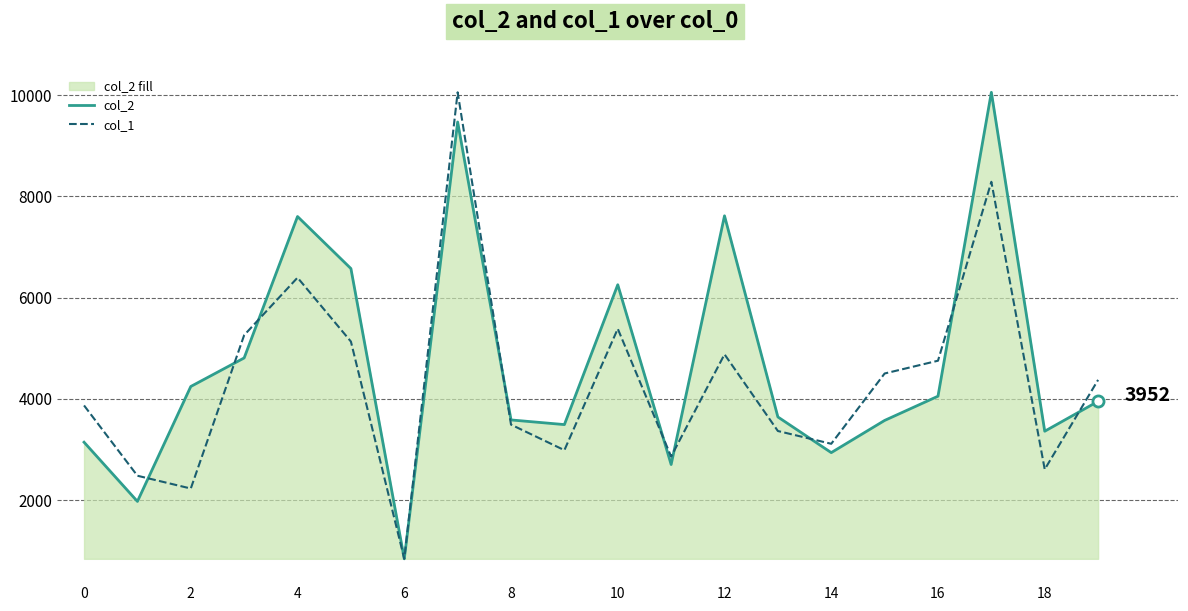

What is the label of the 7th point from the right?

13